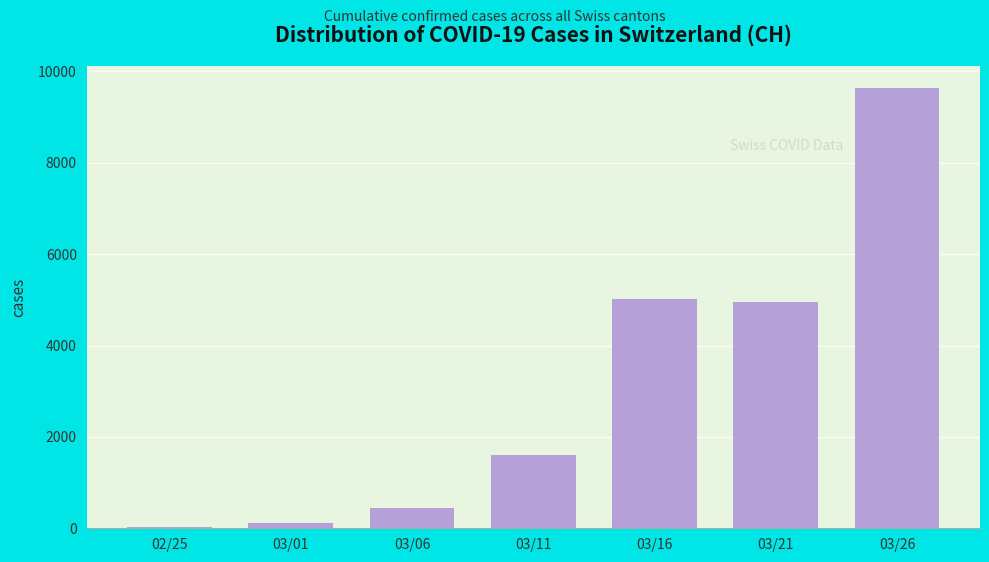

Reading right to left, transcribe all the data shown in this chart.

9629	4959	5029	1608	444	113	31